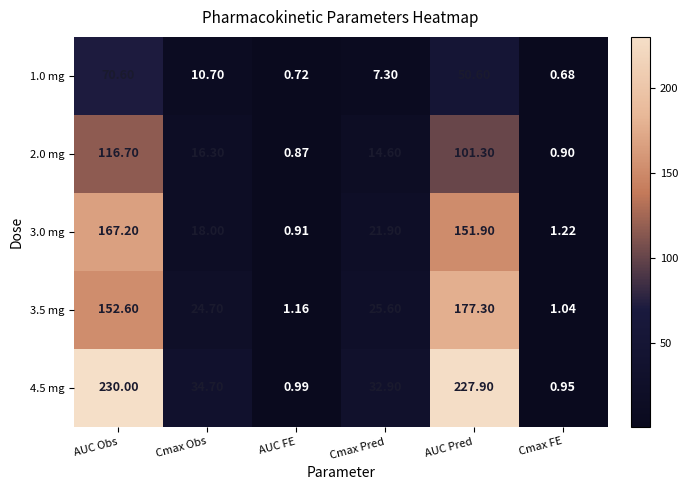

Which series has the largest total across all categories?

4.5 mg